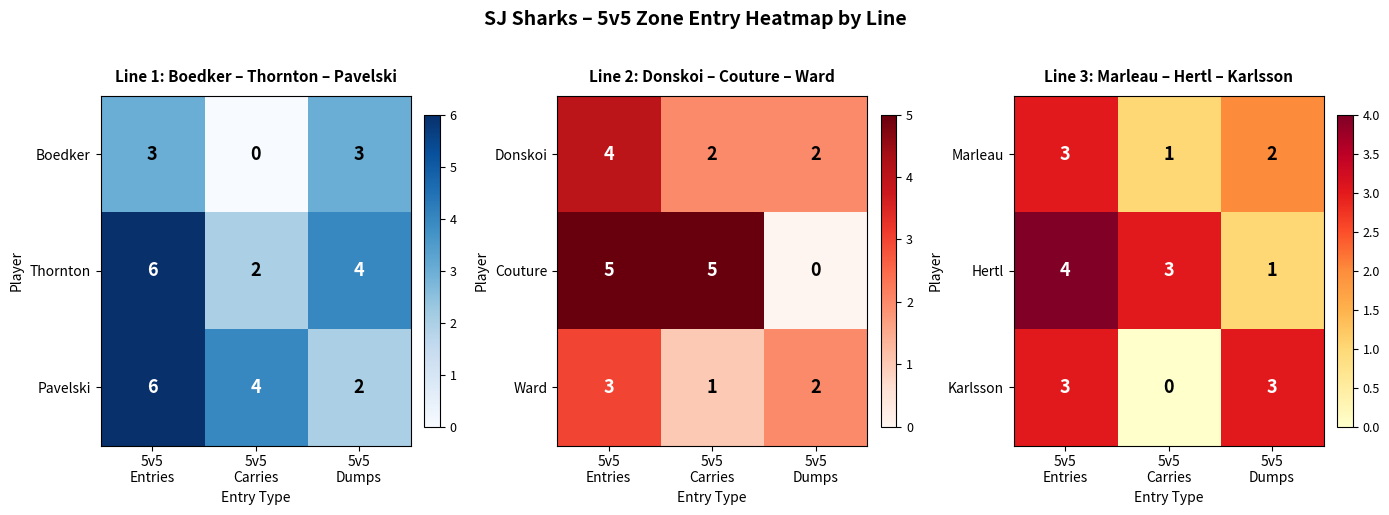

Count the Hertl values in the range 1 to 4.

3